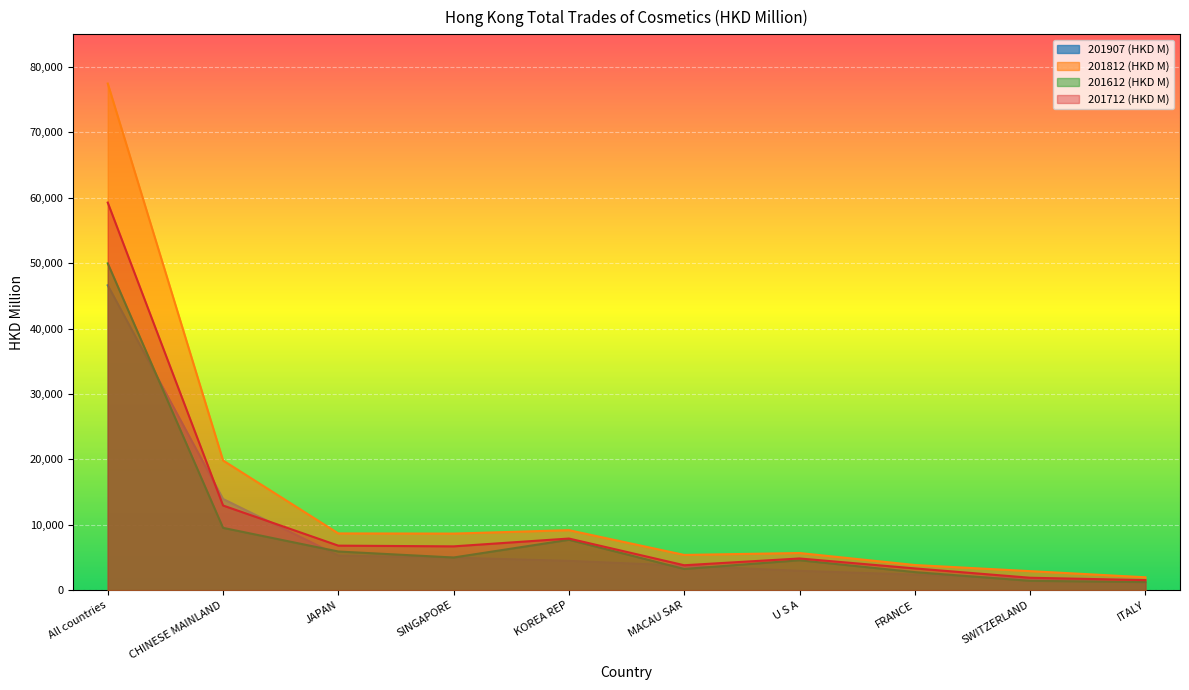

What is the approximate value of 201812 (HKD M) at SWITZERLAND?

2904.5